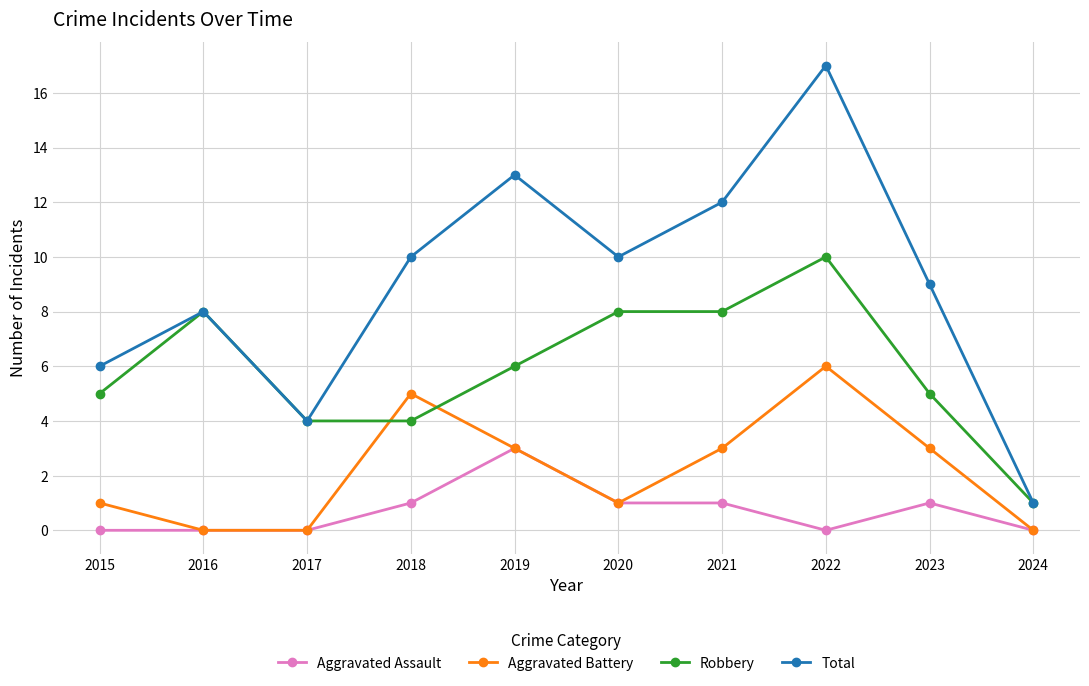

How many Aggravated Battery values are between 0 and 3?

8